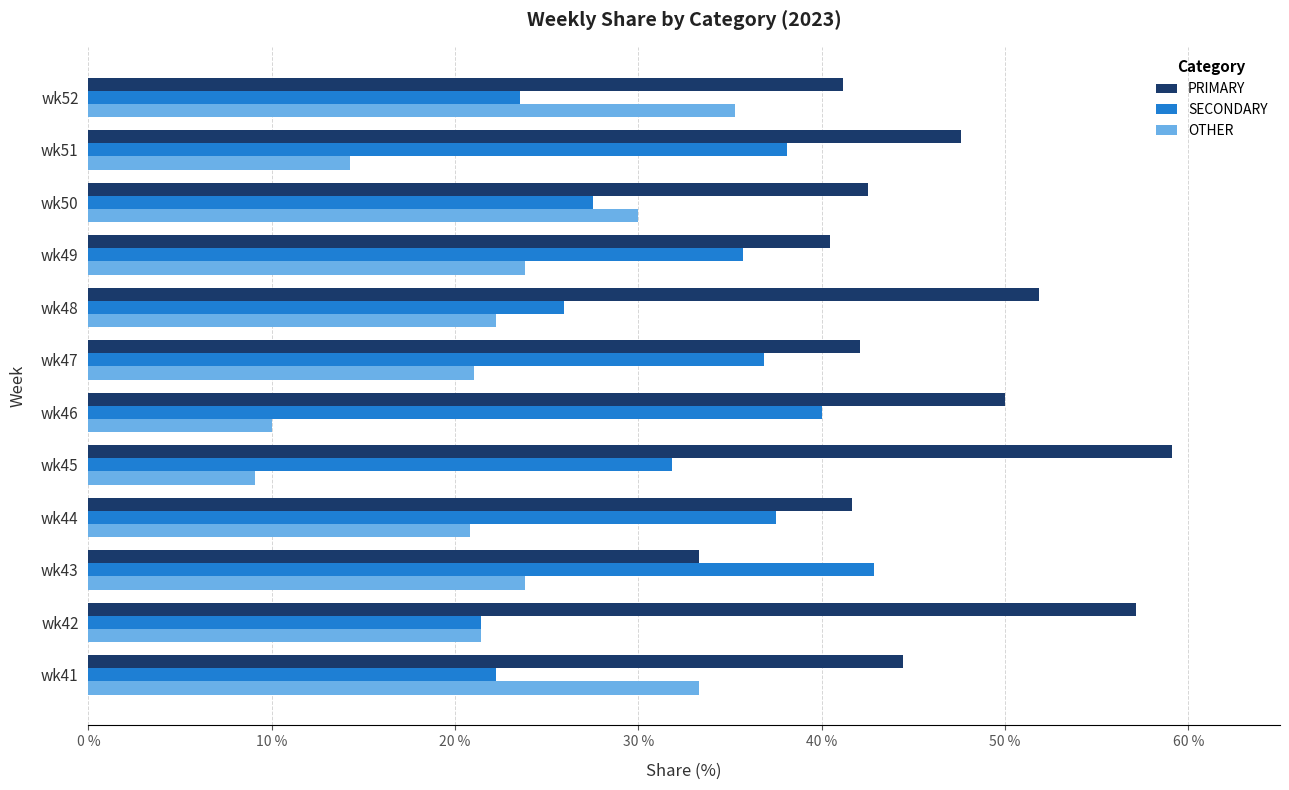

The SECONDARY series shows 27.5 at wk50. True or false?

True